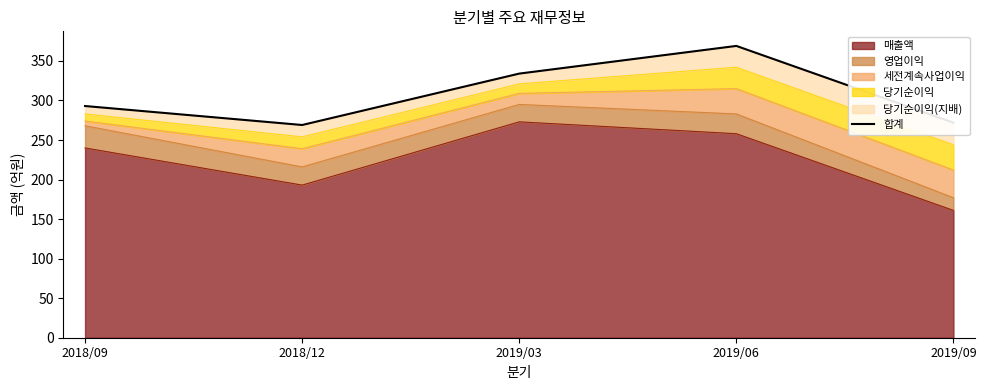

What is the average value?

307